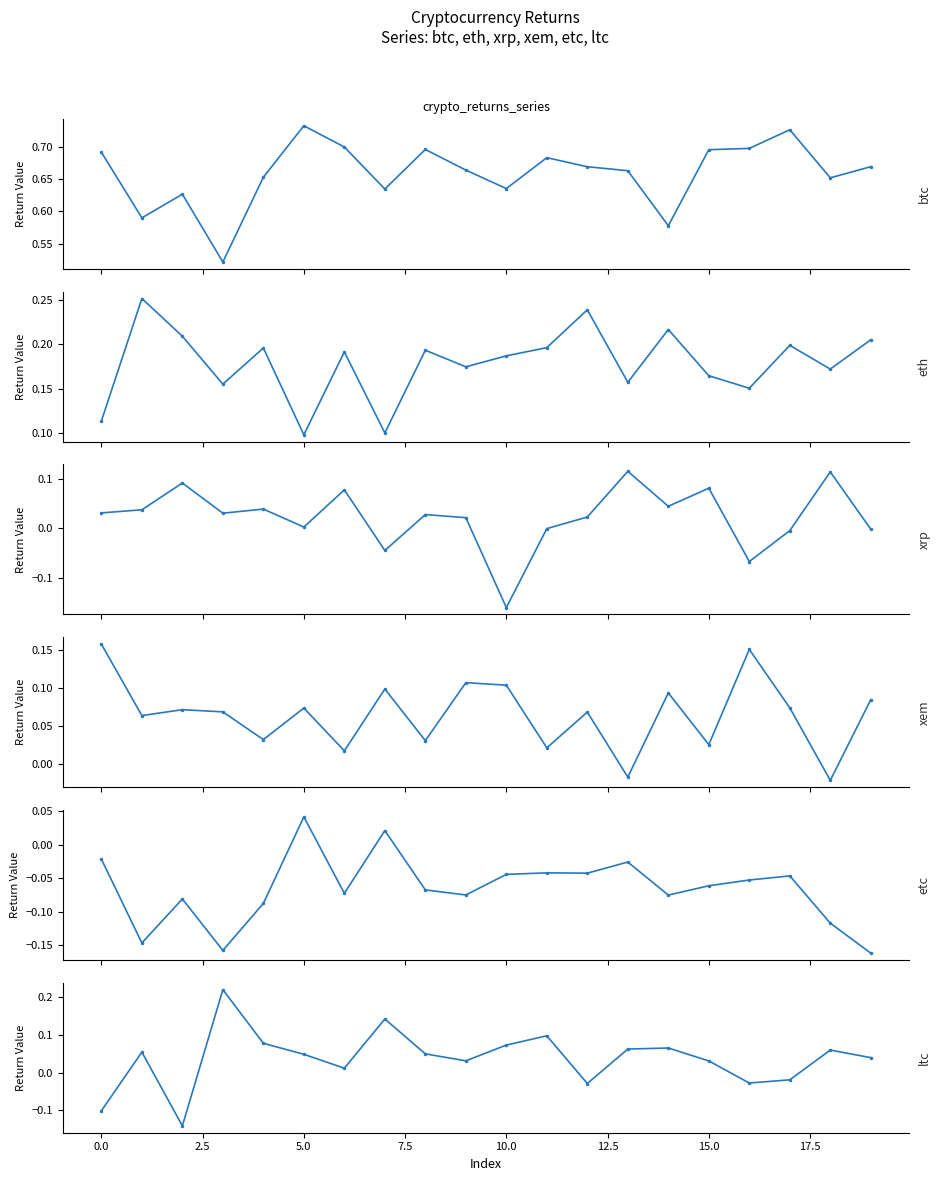

Does the chart have visible grid lines?

No